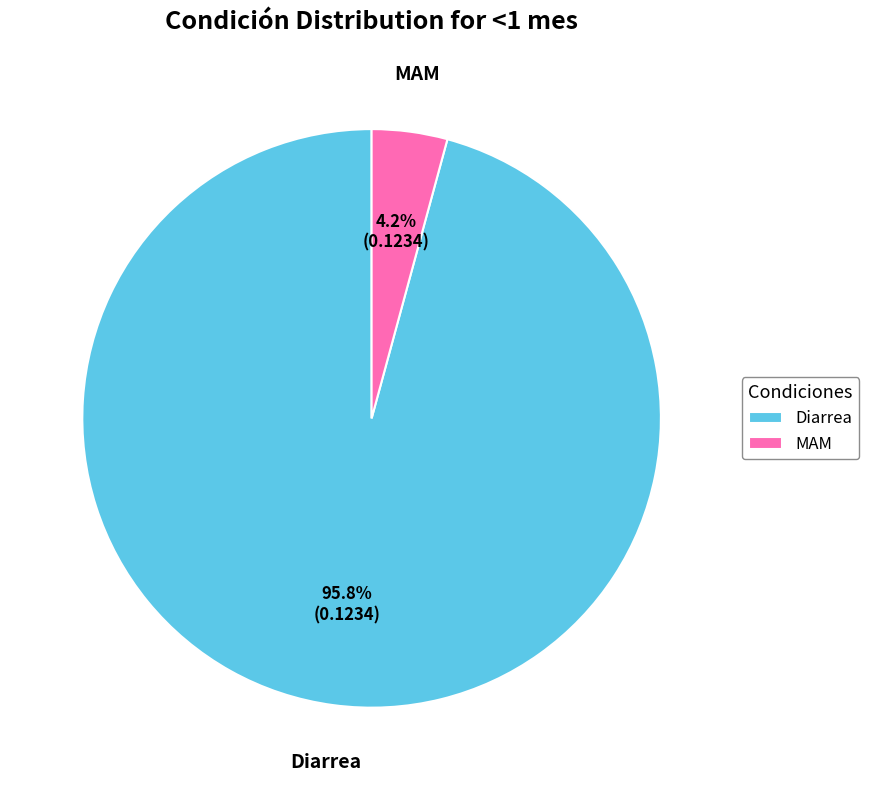

What percentage is NOT represented by MAM?

95.8%